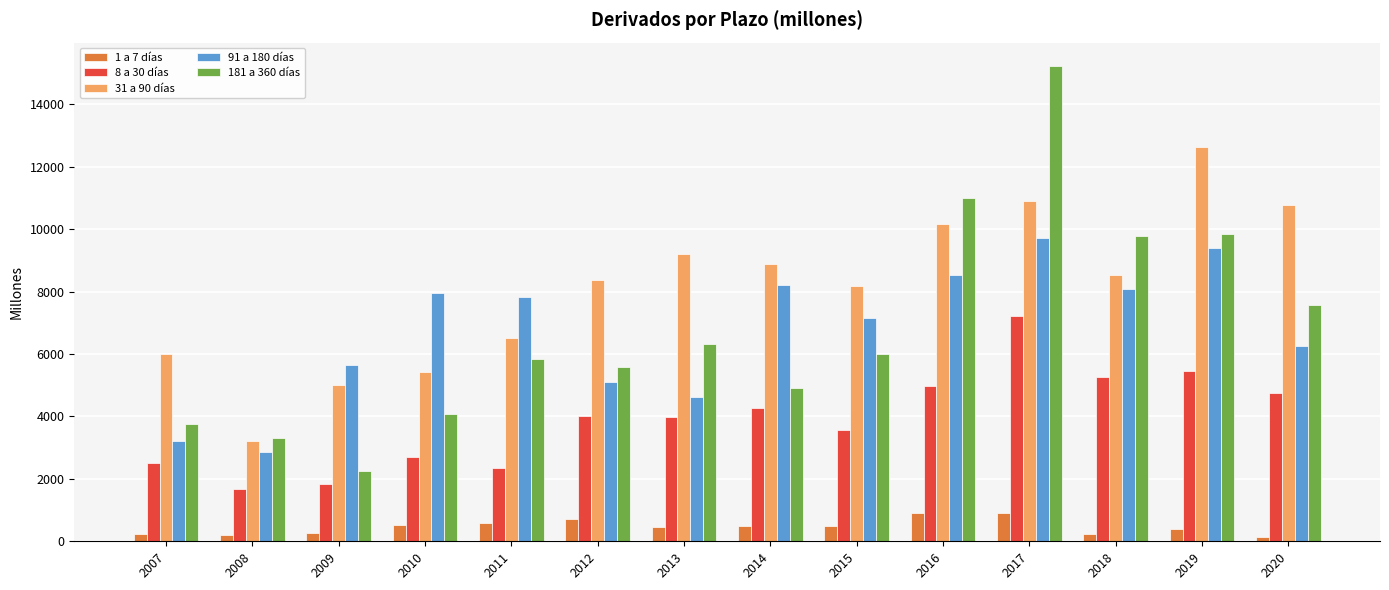

Is it true that 1 a 7 días equals 517 at 2010?

True